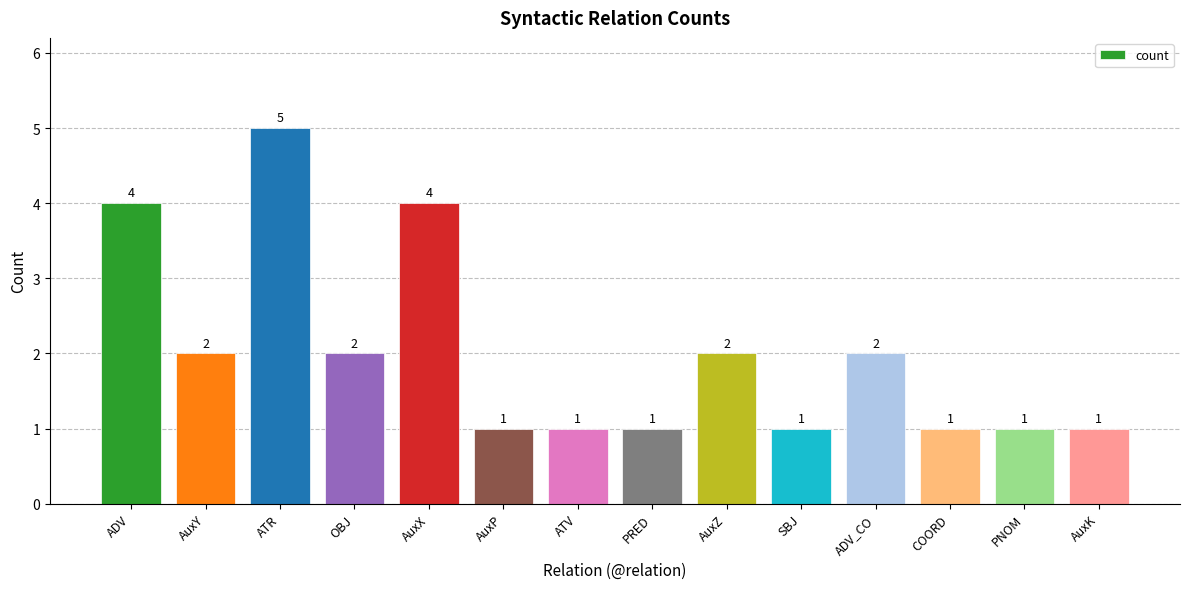

What is the label of the 9th bar from the right?

AuxP